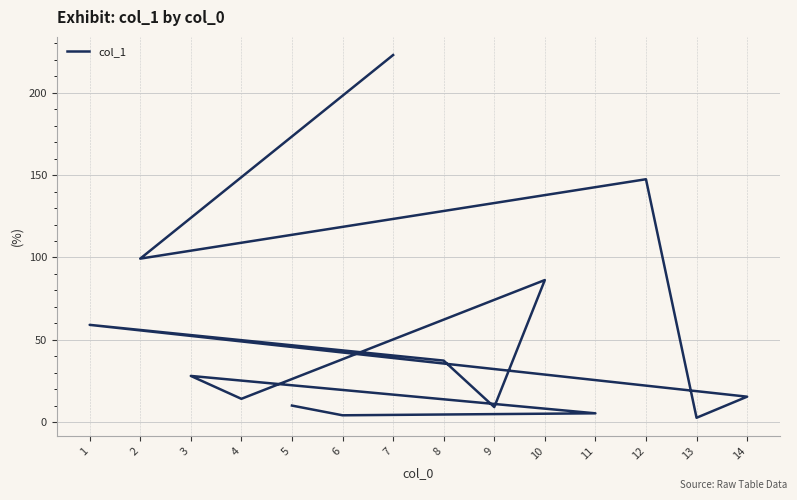

What is the average value?

53.0